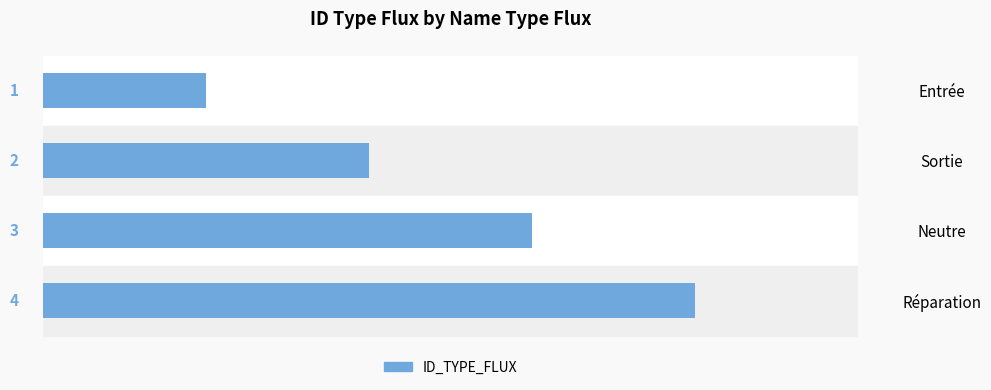

Does the chart contain any negative values?

No